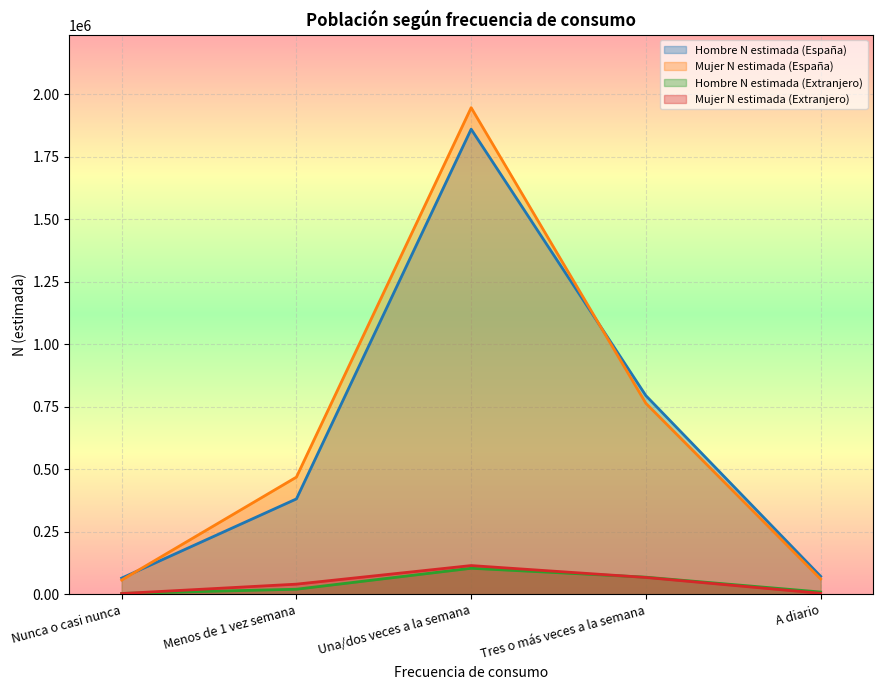

How many interior local peaks does the Hombre N estimada (España) series have?

1